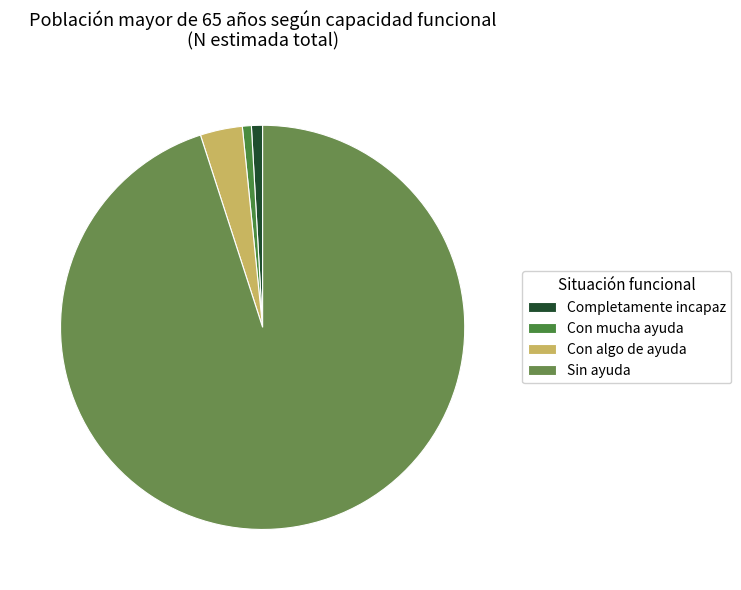

To the nearest percent, what percentage of the pie is Con algo de ayuda?

3%